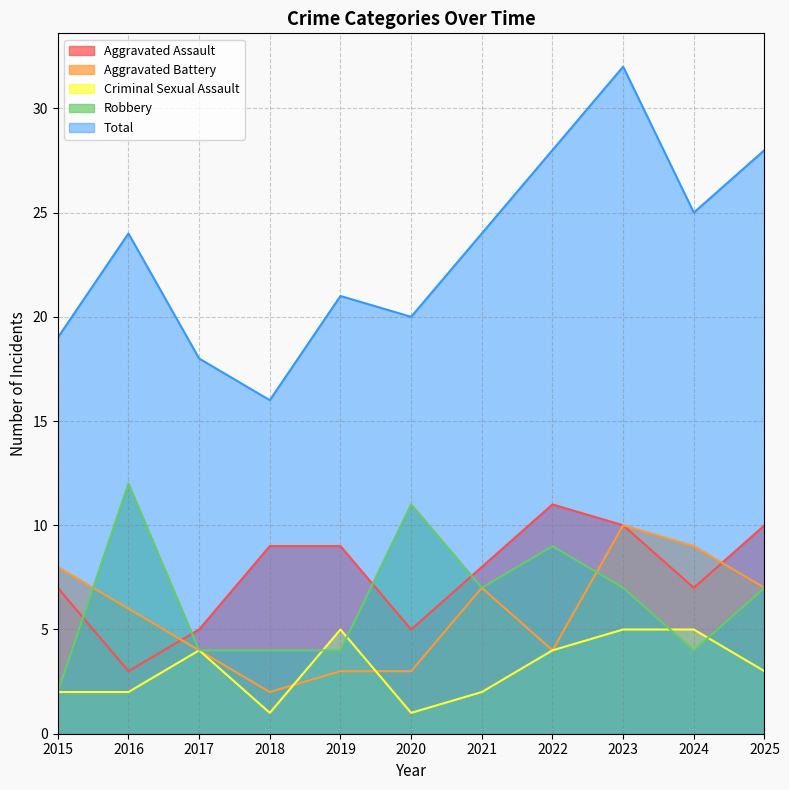

True or false: Criminal Sexual Assault has a value of 5 at 2023.

True